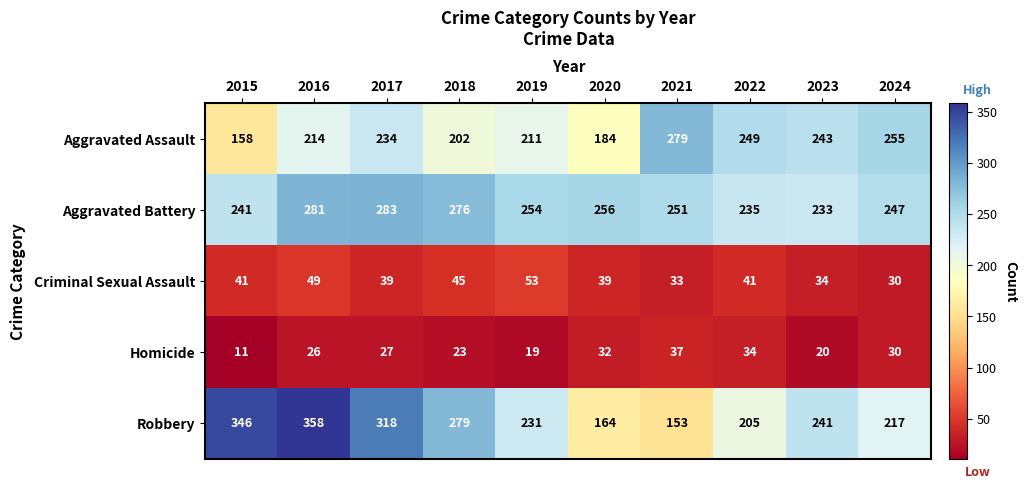

How many distinct data groups are displayed?

5